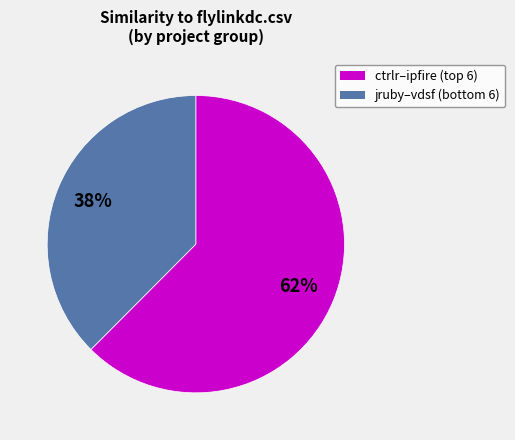

To the nearest percent, what is the average slice percentage?

50%